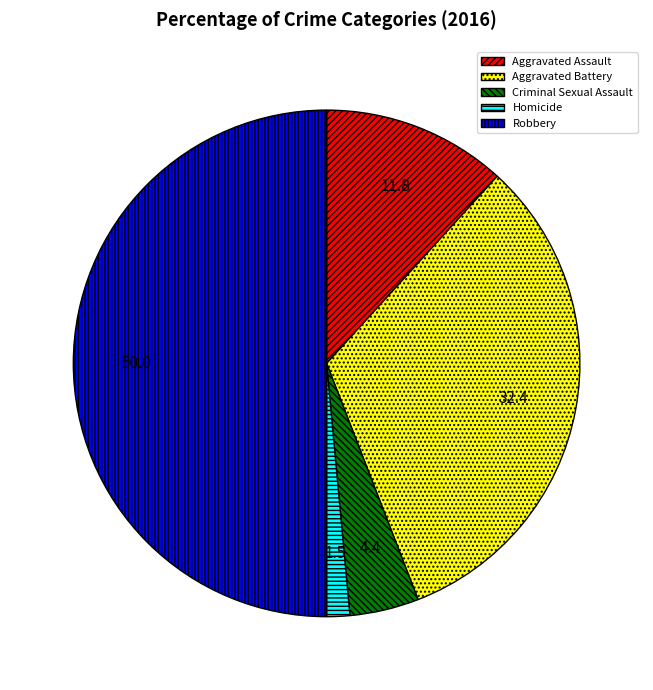

How many slices are in this pie chart?

5